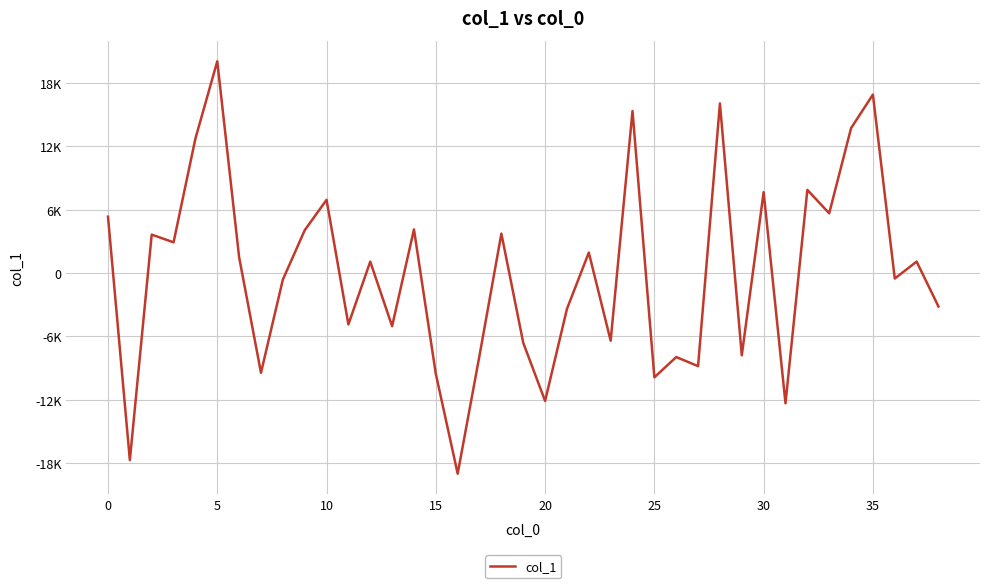

Does the chart display data point markers on the line(s)?

No